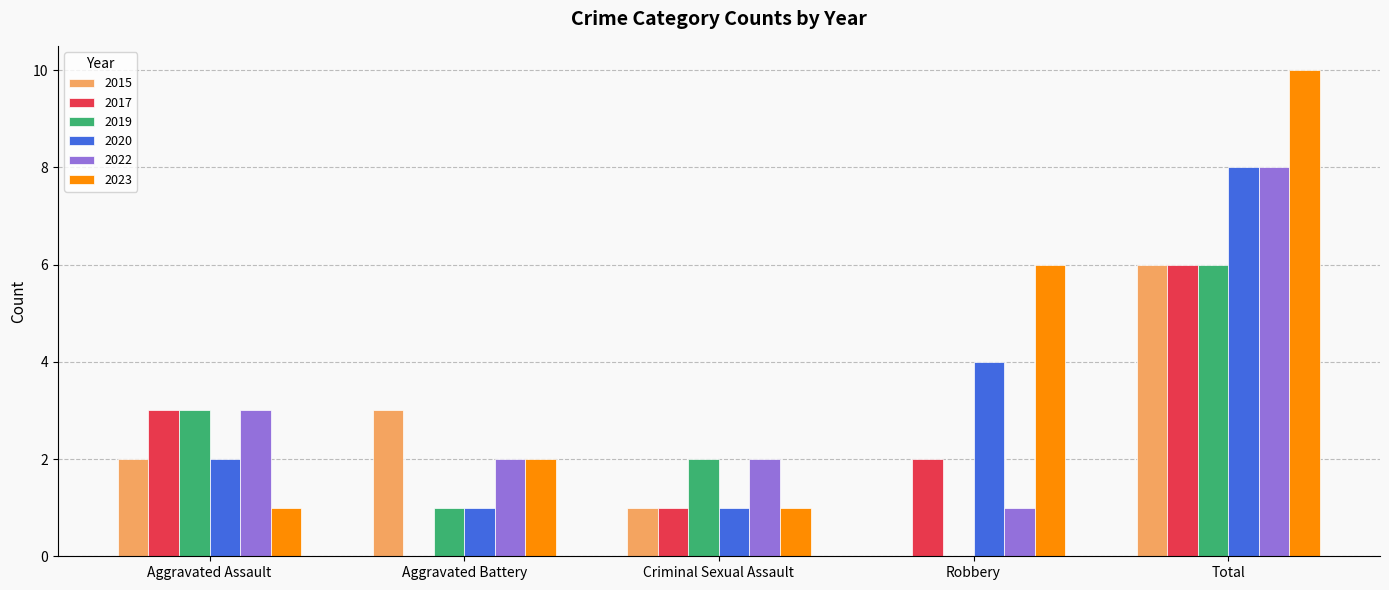

What are all the series names shown in the legend?

2015, 2017, 2019, 2020, 2022, 2023